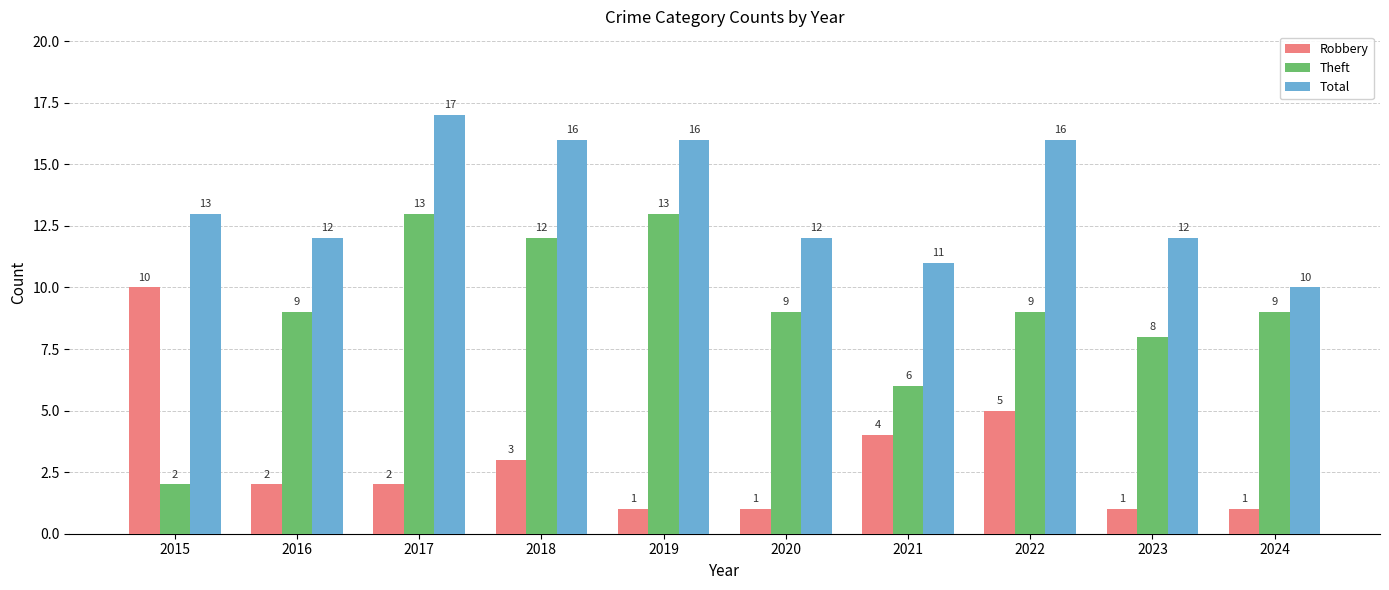

How many data points does each series have?

10